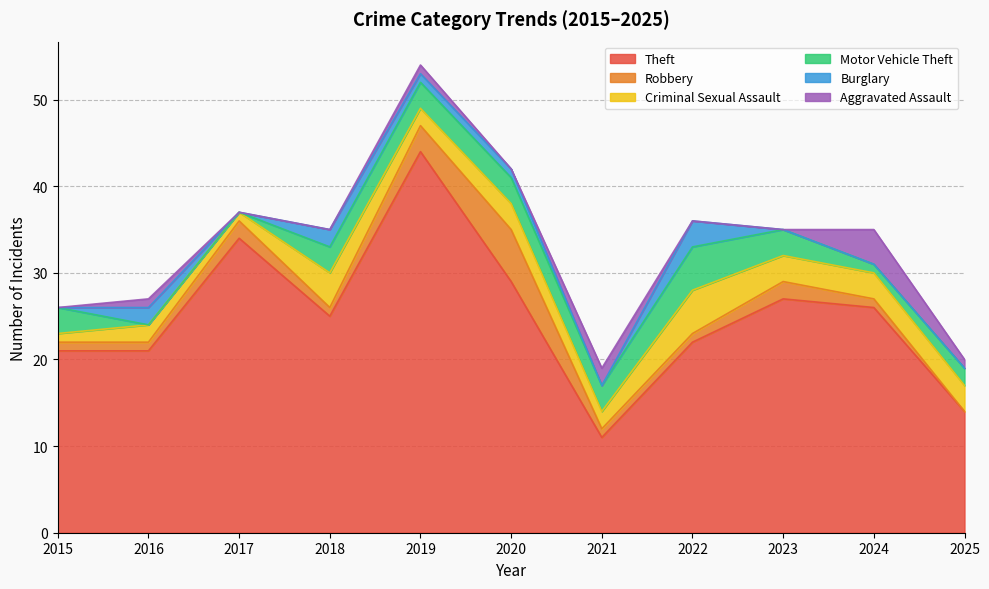

What is the sum of the Theft values at 2016 and 2015?

42